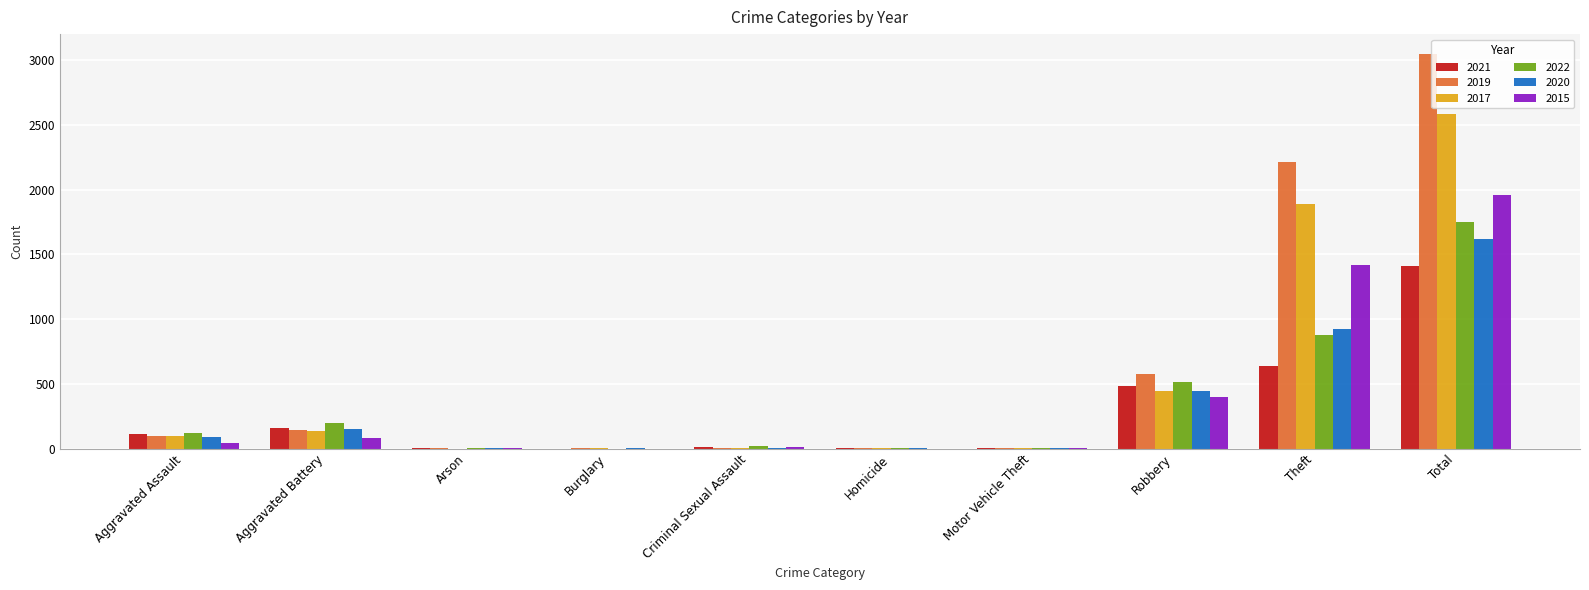

The 2019 series shows 98 at Aggravated Assault. True or false?

True